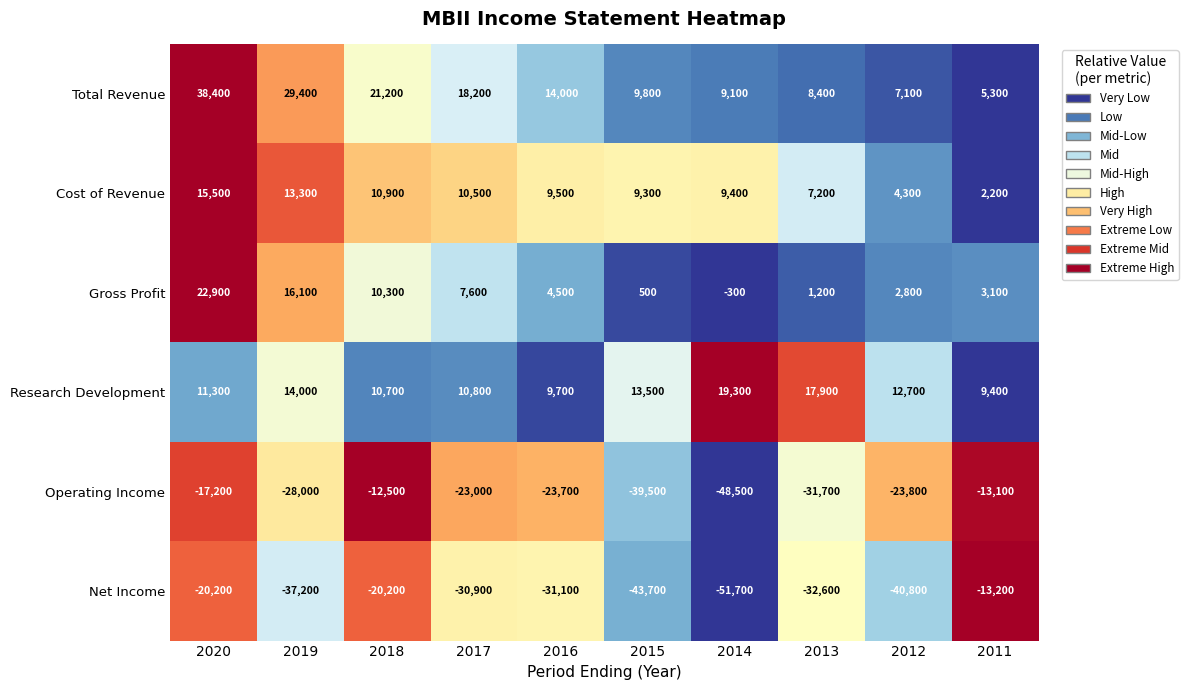

What is the total value across all series at 2012?

-37700